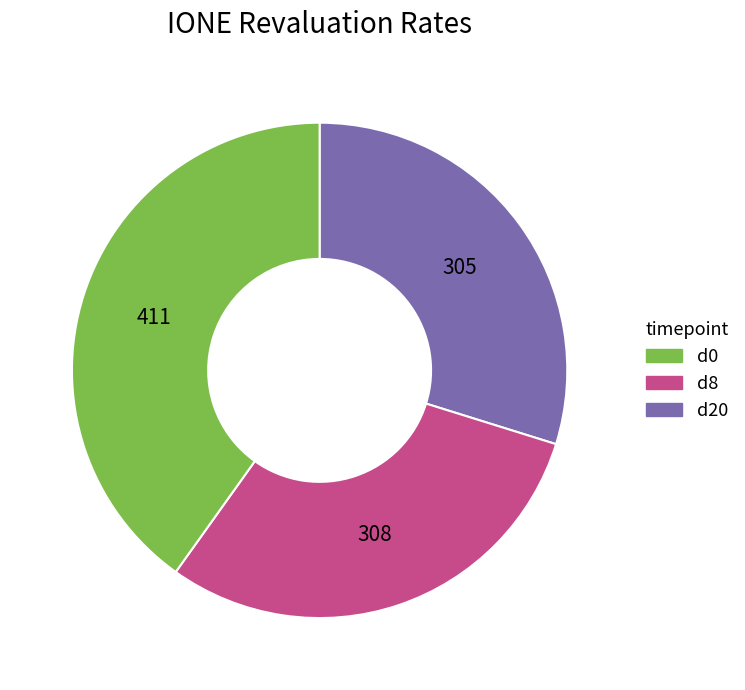

Is there a majority slice in this chart?

No